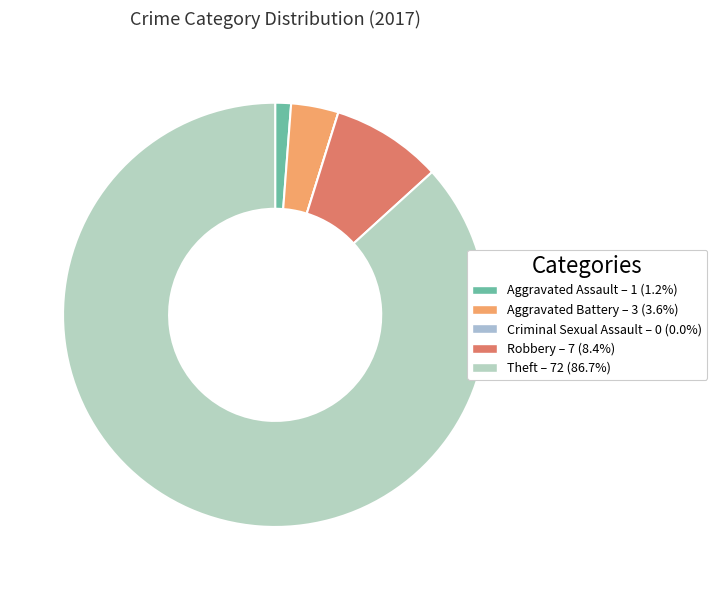

Rank the categories by value from highest to lowest.

Theft, Robbery, Aggravated Battery, Aggravated Assault, Criminal Sexual Assault